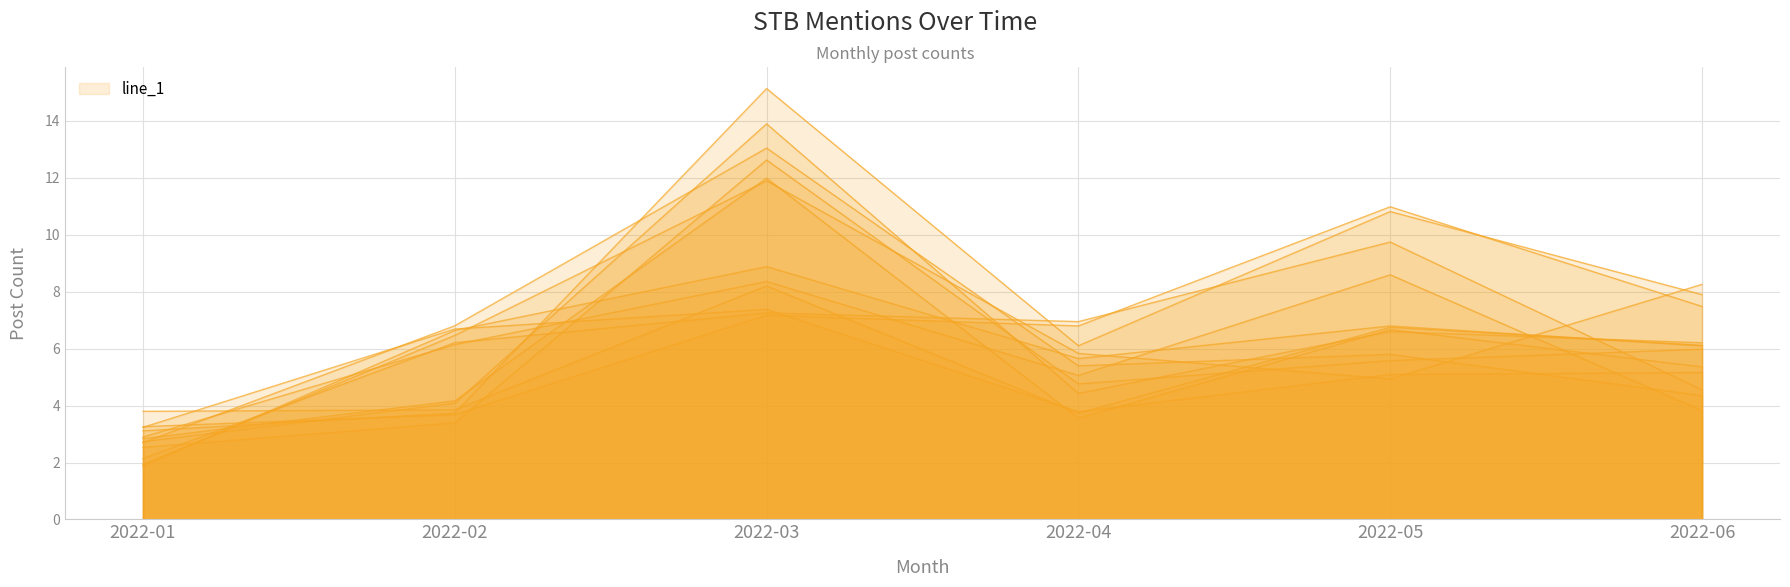

Reading left to right, list all the values displayed in this chart.

2022-01=3	2022-02=5	2022-03=11	2022-04=5	2022-05=8	2022-06=6